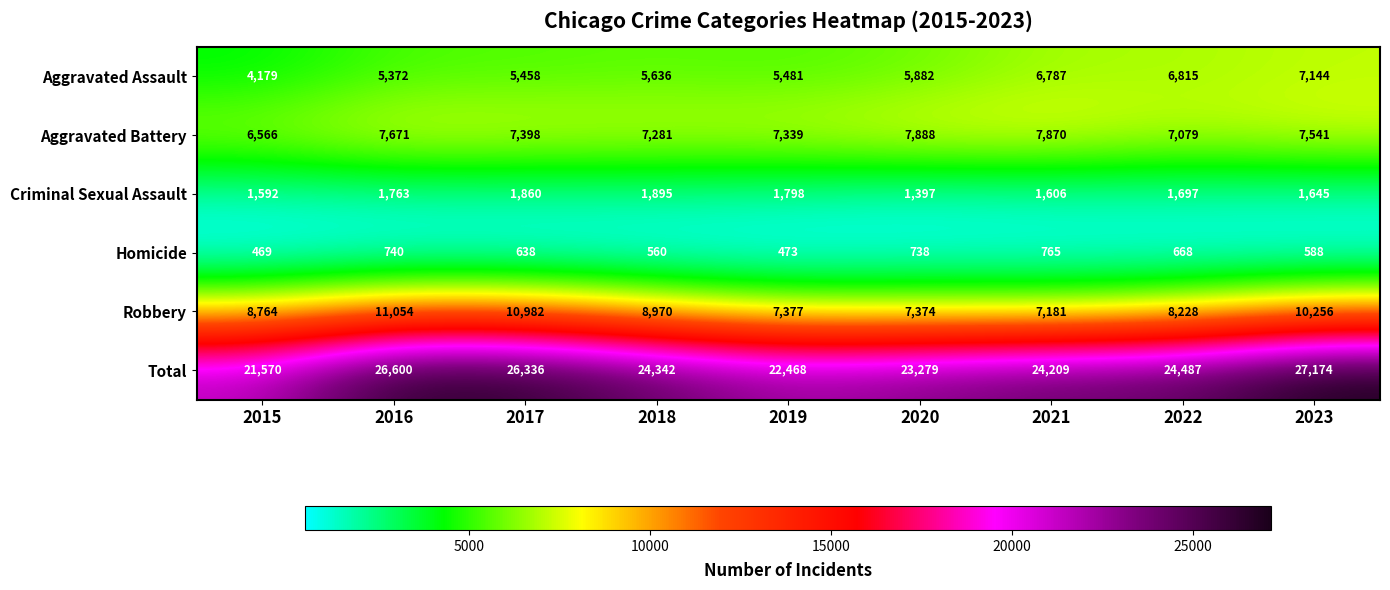

What is the difference between the maximum and minimum values in the Aggravated Battery series?

1322